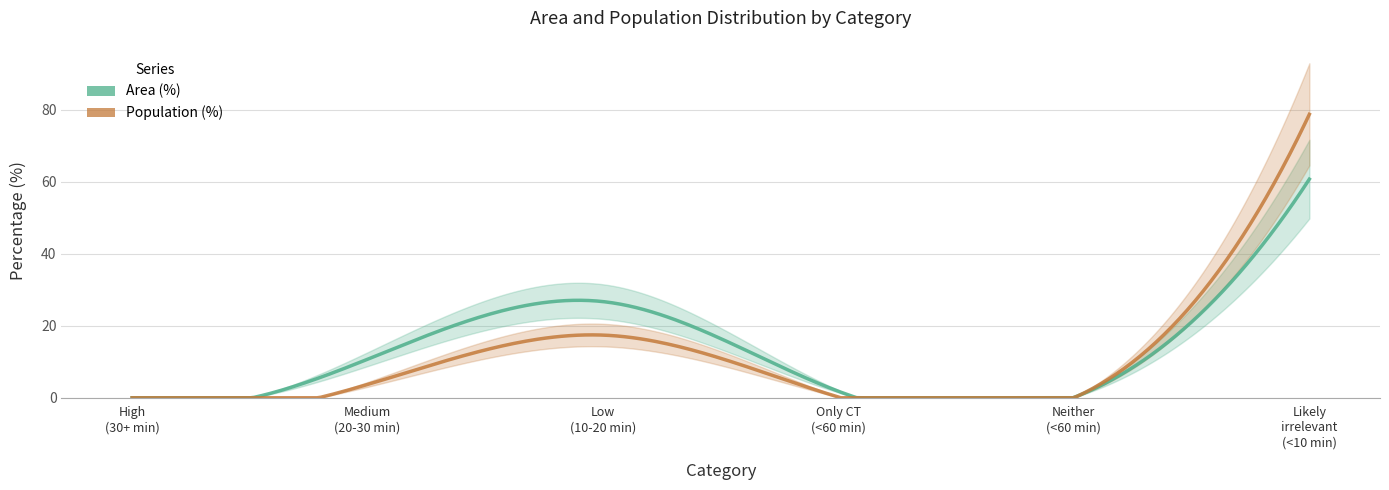

How many intersections are there between Population (%) and Area (%)?

1